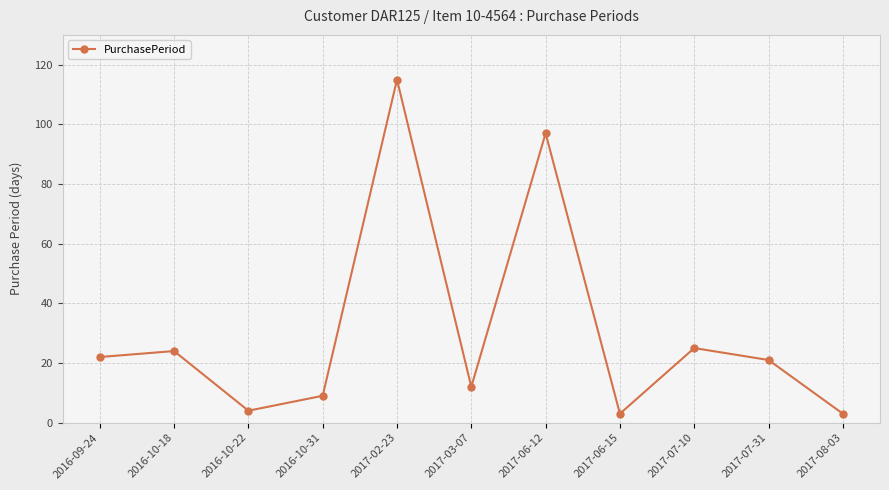

What is the minimum value shown in the chart?

3